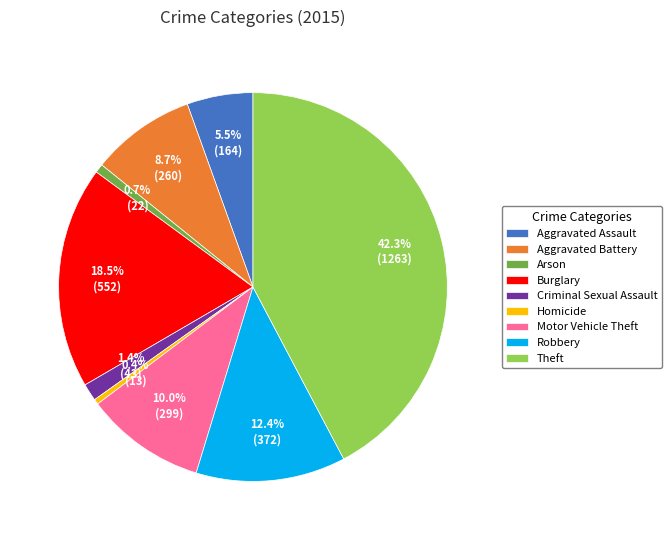

Between Aggravated Battery and Motor Vehicle Theft, which is larger?

Motor Vehicle Theft